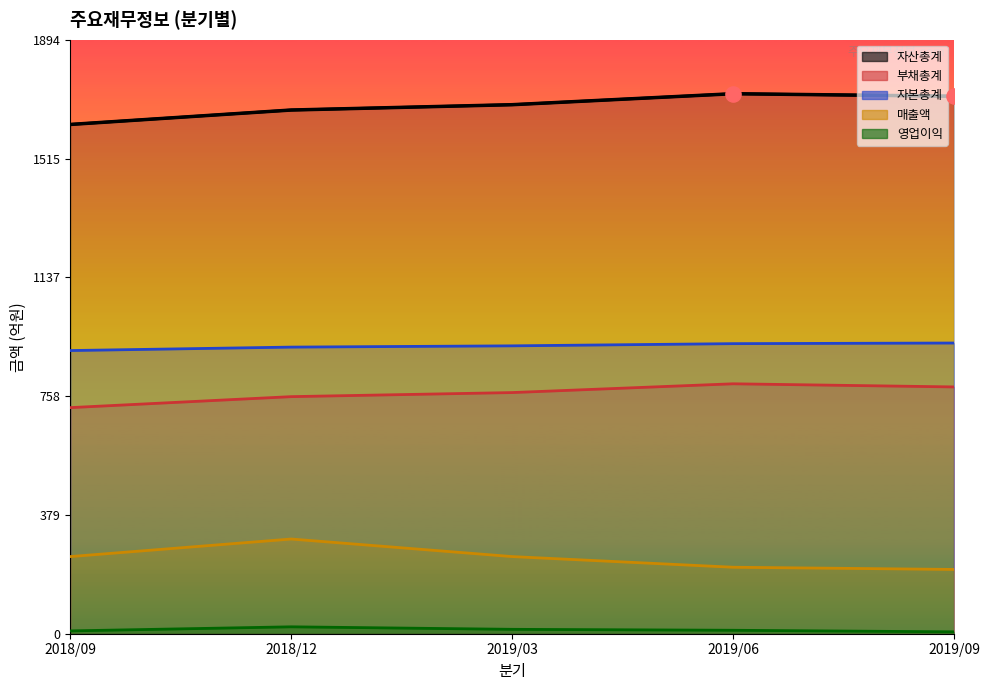

Which series contains the lowest Y value?

영업이익